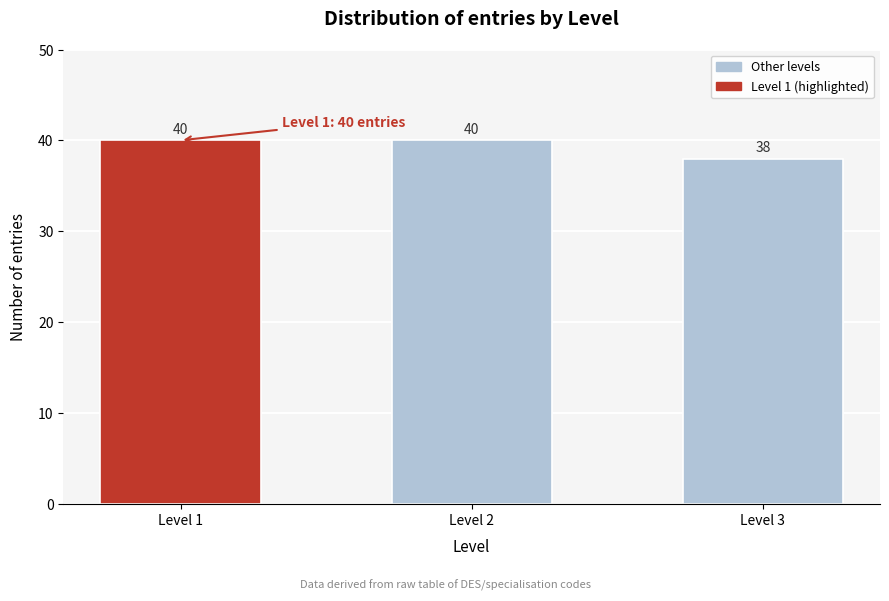

Reading left to right, extract all data points from this chart.

40	40	38